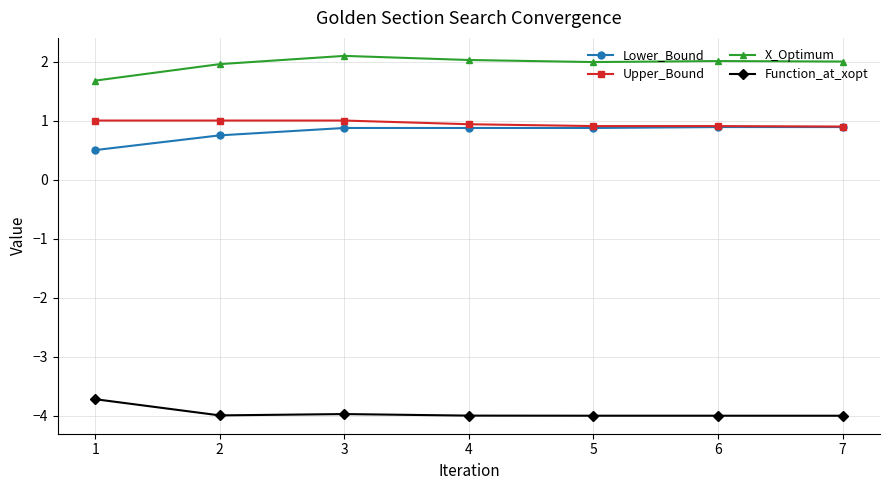

True or false: Upper_Bound has a value of 0.5 at 4.

False